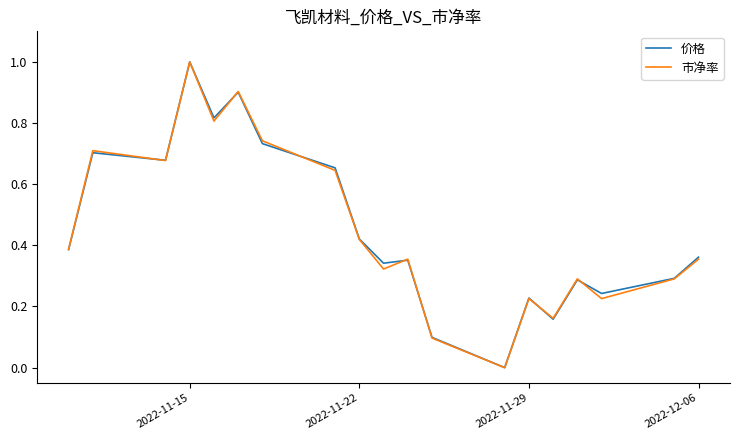

Reading right to left, what are all the values shown in this chart?

价格: 0.4	0.3	0.2	0.3	0.2	0.2	0.0	0.1	0.4	0.3	0.4	0.7	0.7	0.9	0.8	1.0	0.7	0.7	0.4
市净率: 0.4	0.3	0.2	0.3	0.2	0.2	0.0	0.1	0.4	0.3	0.4	0.6	0.7	0.9	0.8	1.0	0.7	0.7	0.4